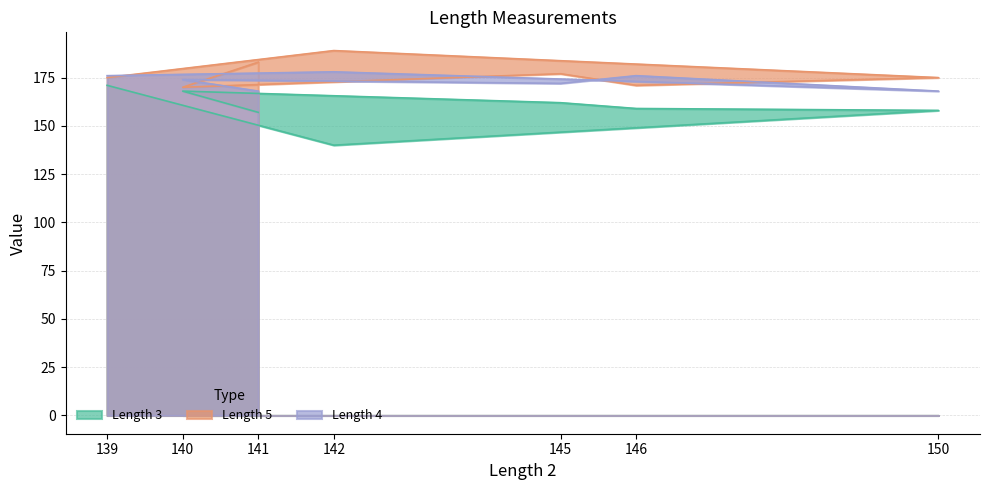

Rank the series by their average value, from highest to lowest.

Length 5, Length 4, Length 3